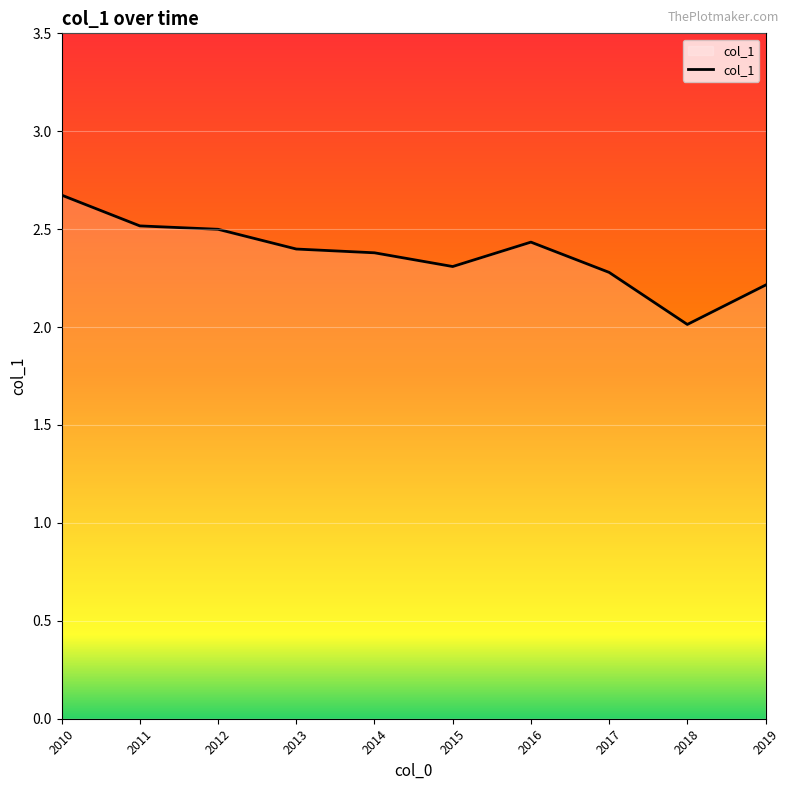

What is the change in value from 2014 to 2017?

-0.1